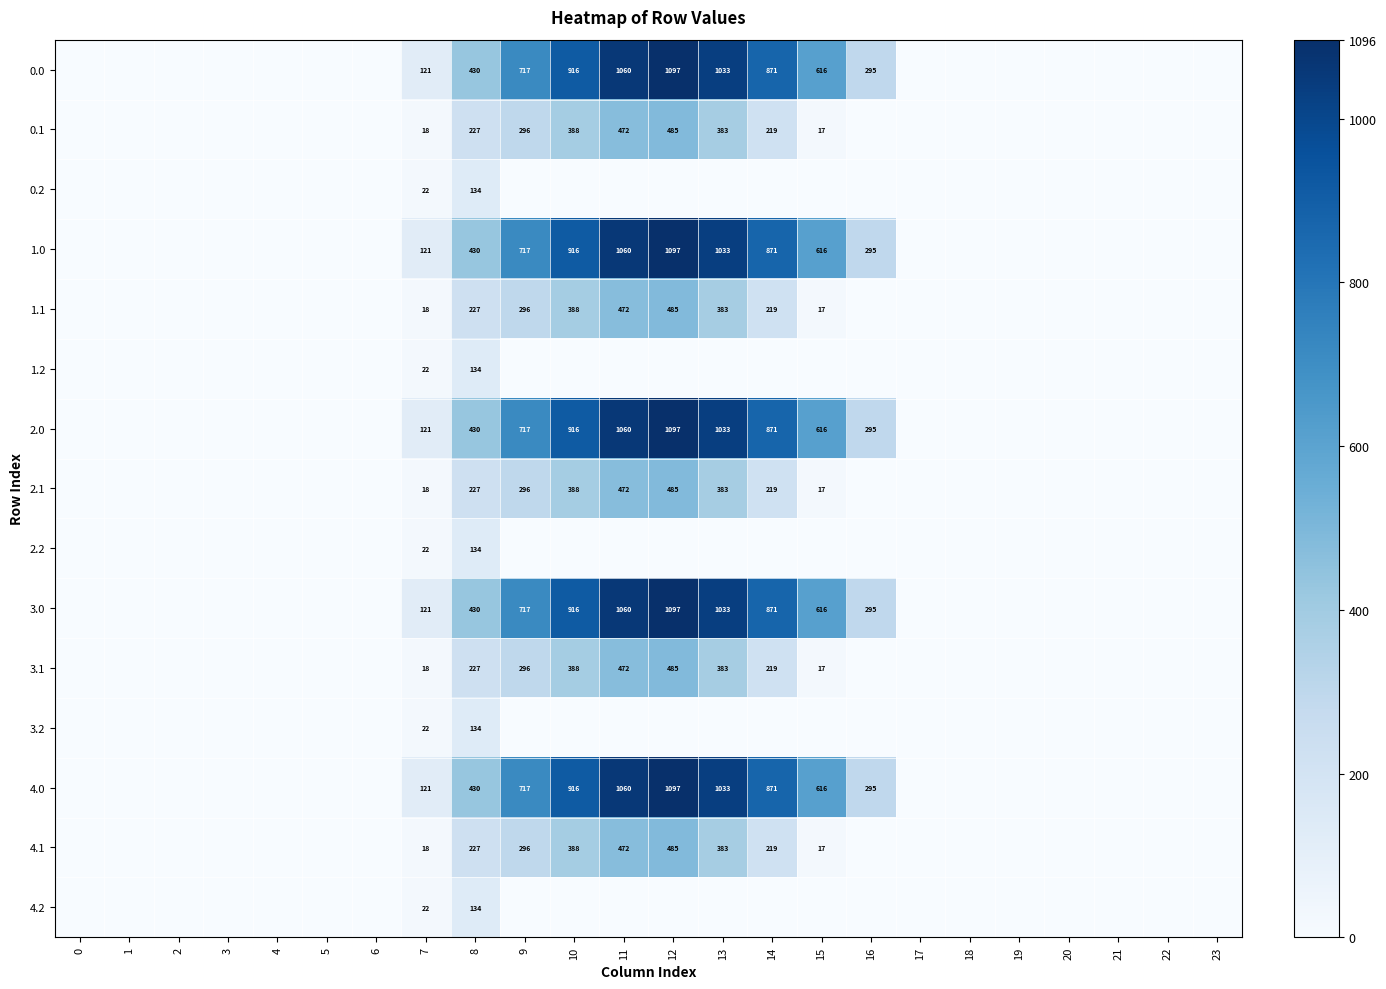

The value of 1.0 at 13 is 1625. True or false?

False